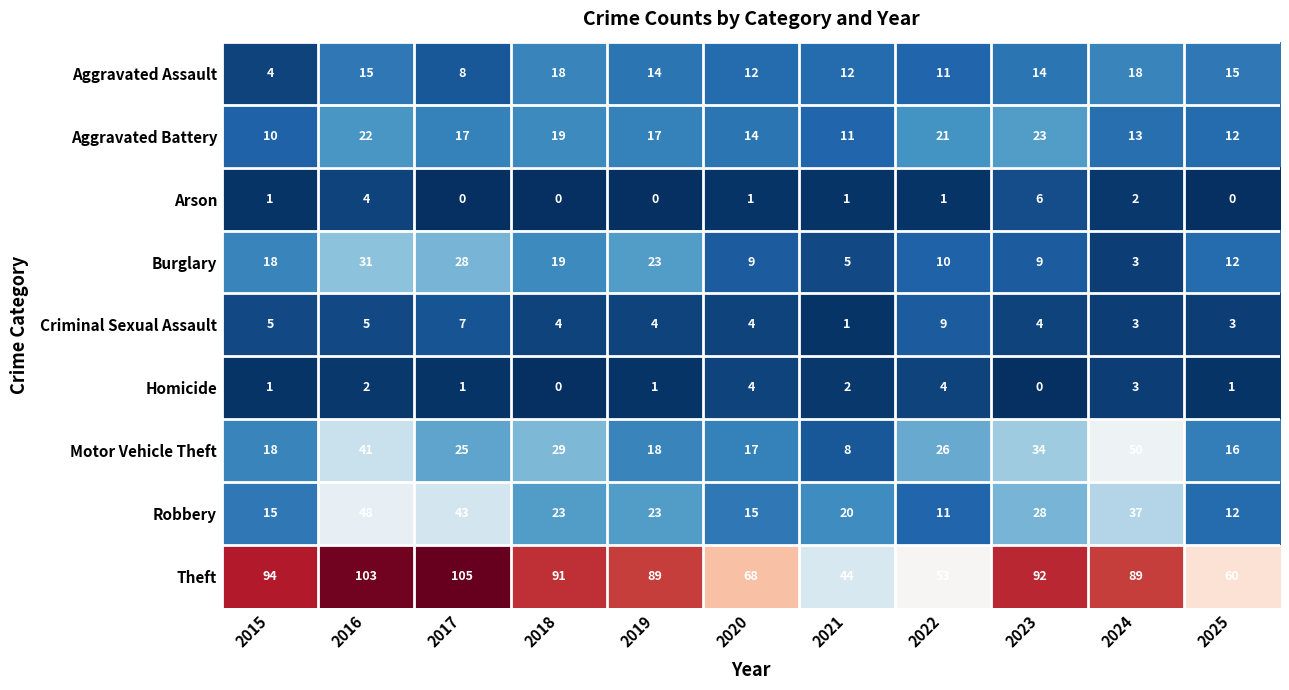

Is it true that Aggravated Assault equals 8 at 2017?

True